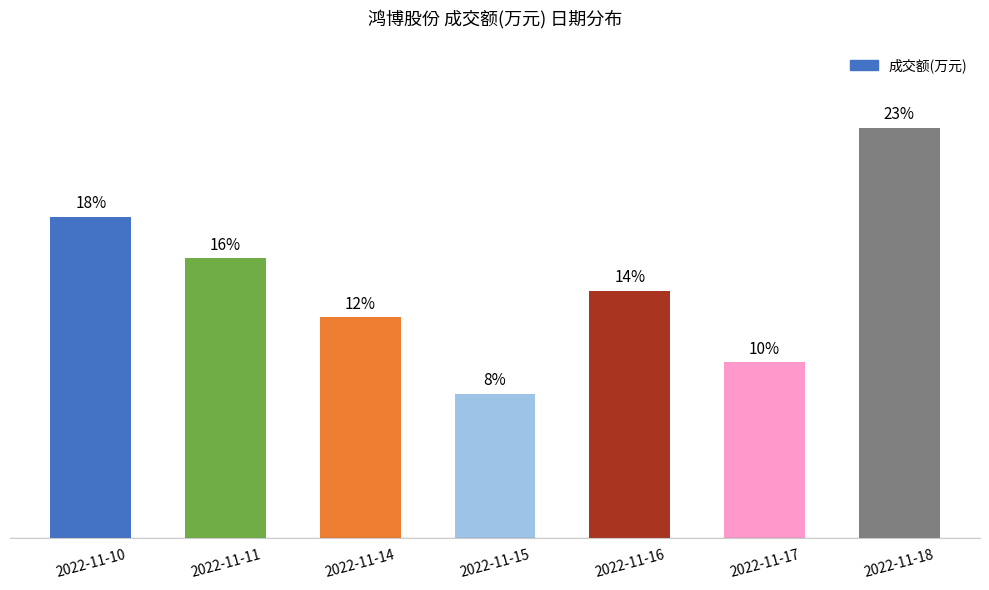

What is the value of the 4th bar from the left?

9800